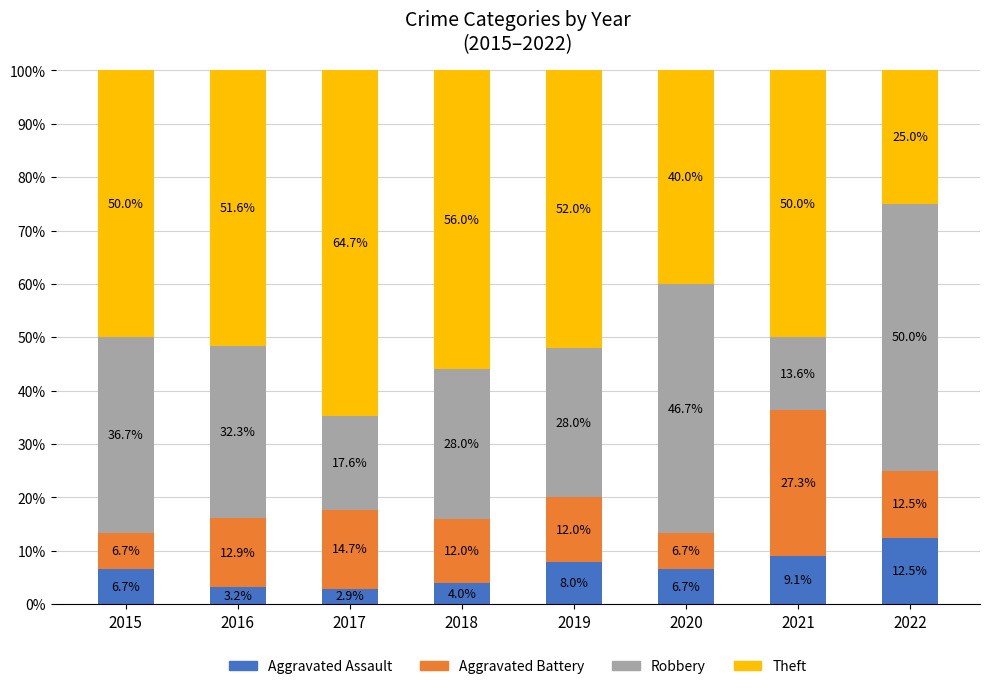

What are all the series names shown in the legend?

Aggravated Assault, Aggravated Battery, Robbery, Theft